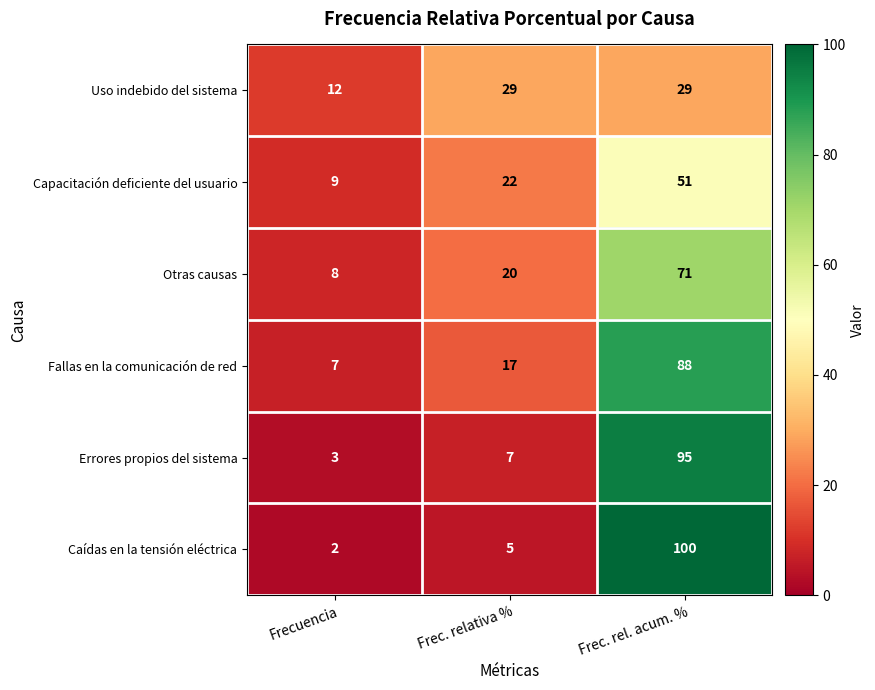

At Frecuencia, list the series in order from smallest to largest.

Caídas en la tensión eléctrica, Errores propios del sistema, Fallas en la comunicación de red, Otras causas, Capacitación deficiente del usuario, Uso indebido del sistema